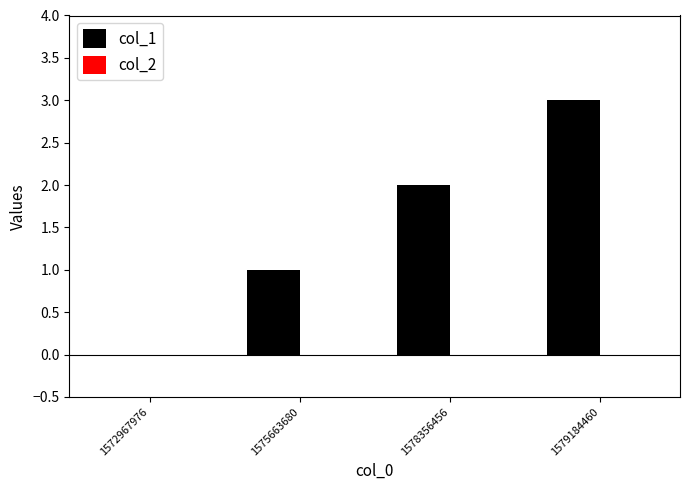

Between 1572967976 and 1579184460, which is larger?

1579184460